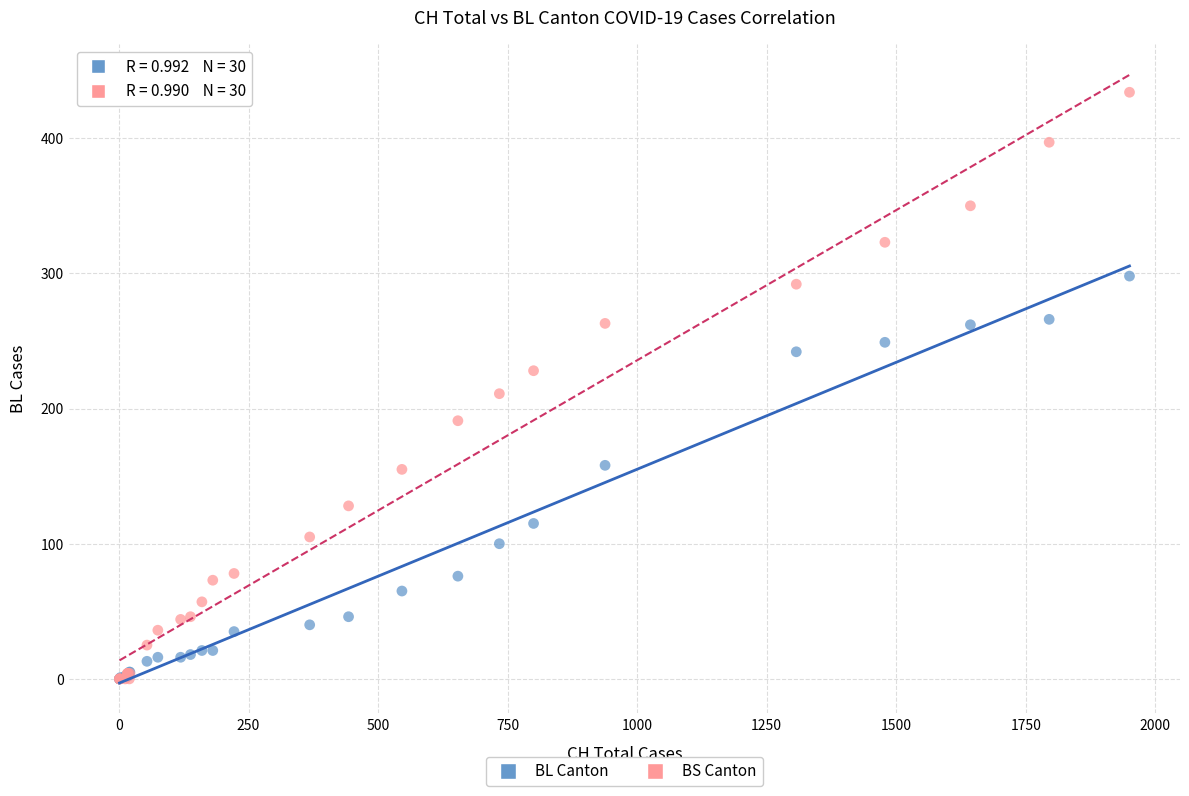

In the BS Canton series, what Y value is closest to 217?

211